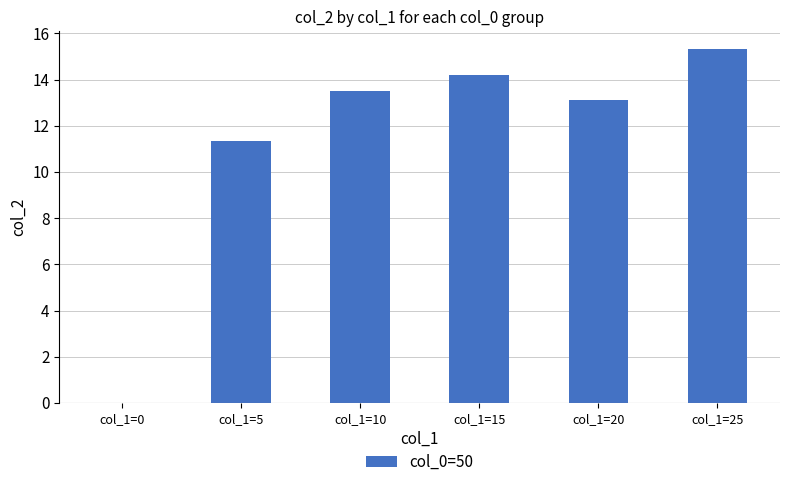

At which category does the chart reach its peak across all series?

col_1=25